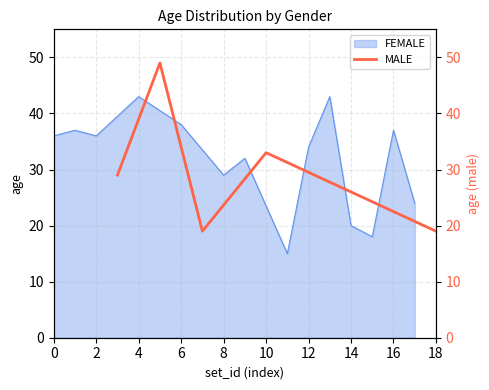

The FEMALE series shows 11 at 14. True or false?

False